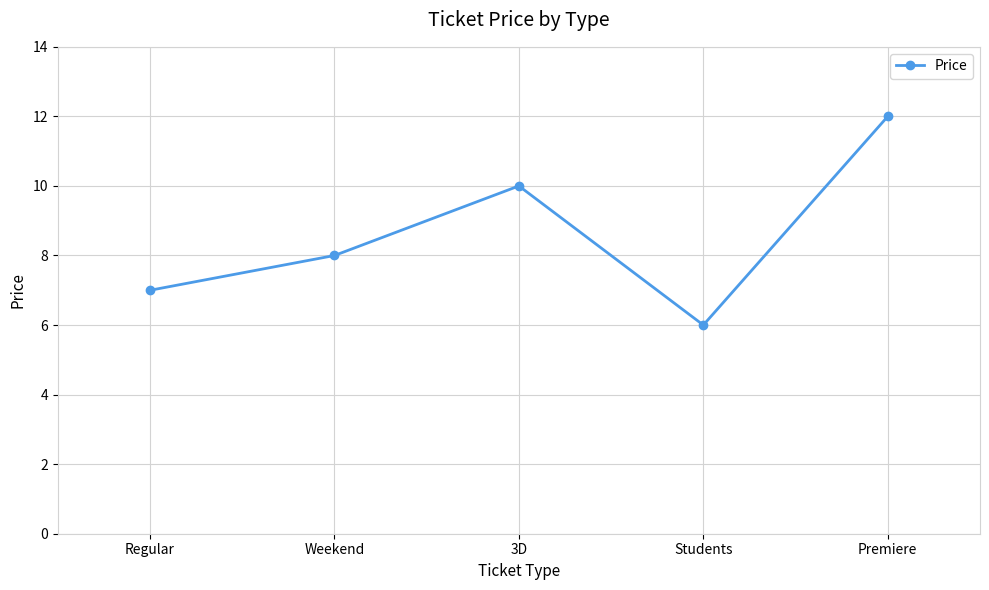

Reading left to right, what are all the values shown in this chart?

7	8	10	6	12